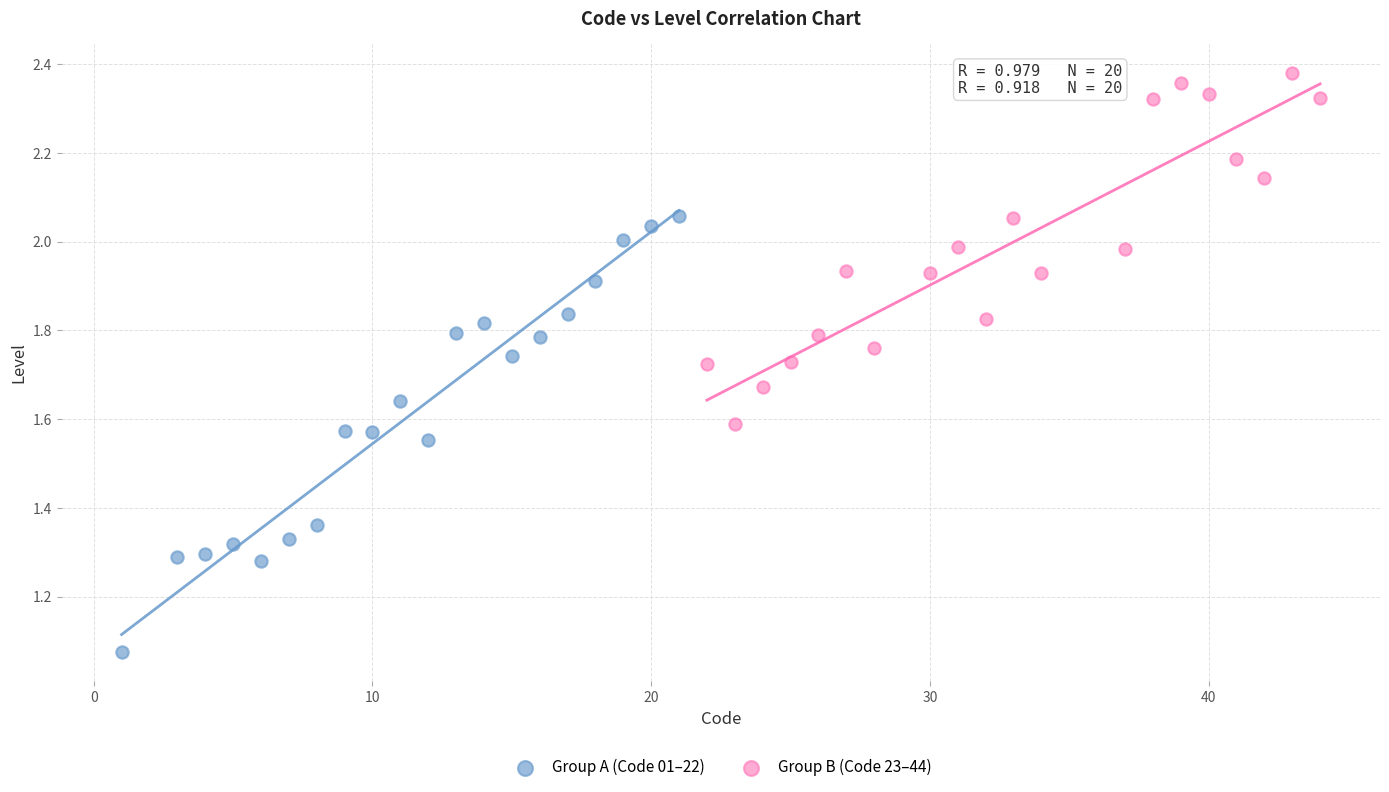

Which series has the widest spread of Y values?

Group A (Code 01–22)